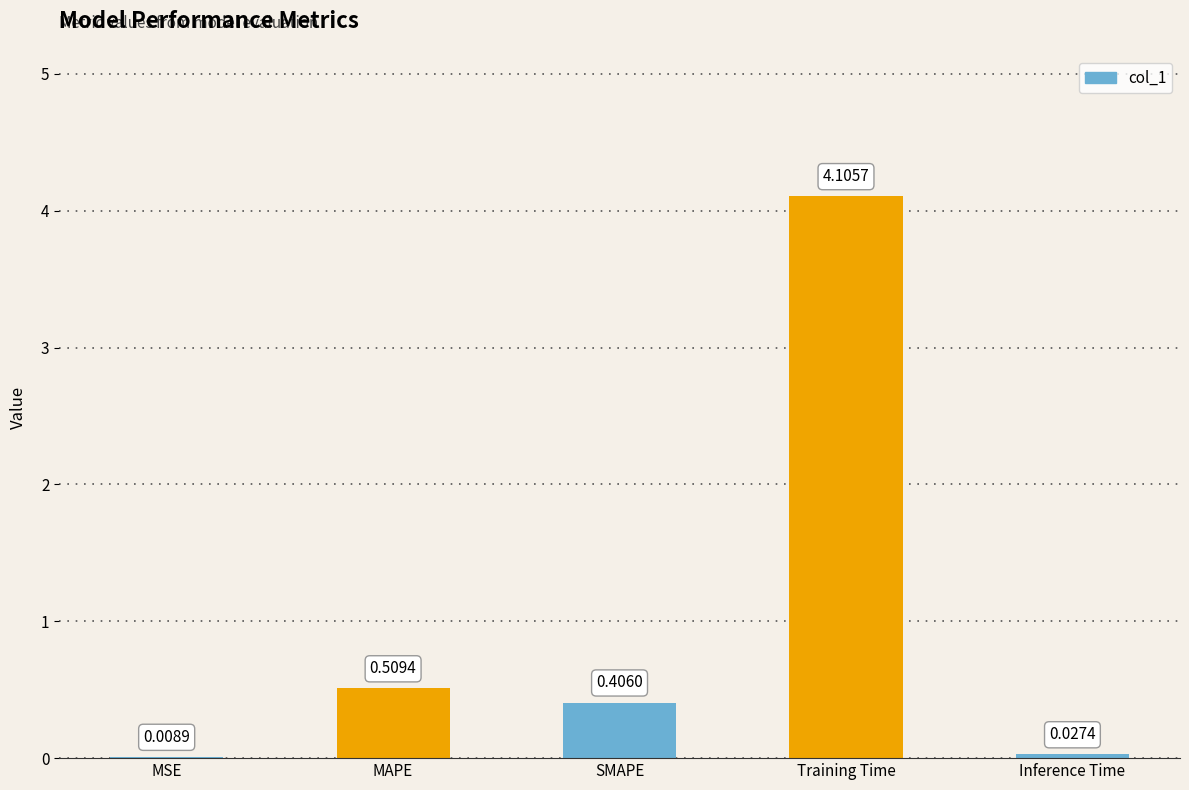

Where is the data nearest to the value 2?

MAPE